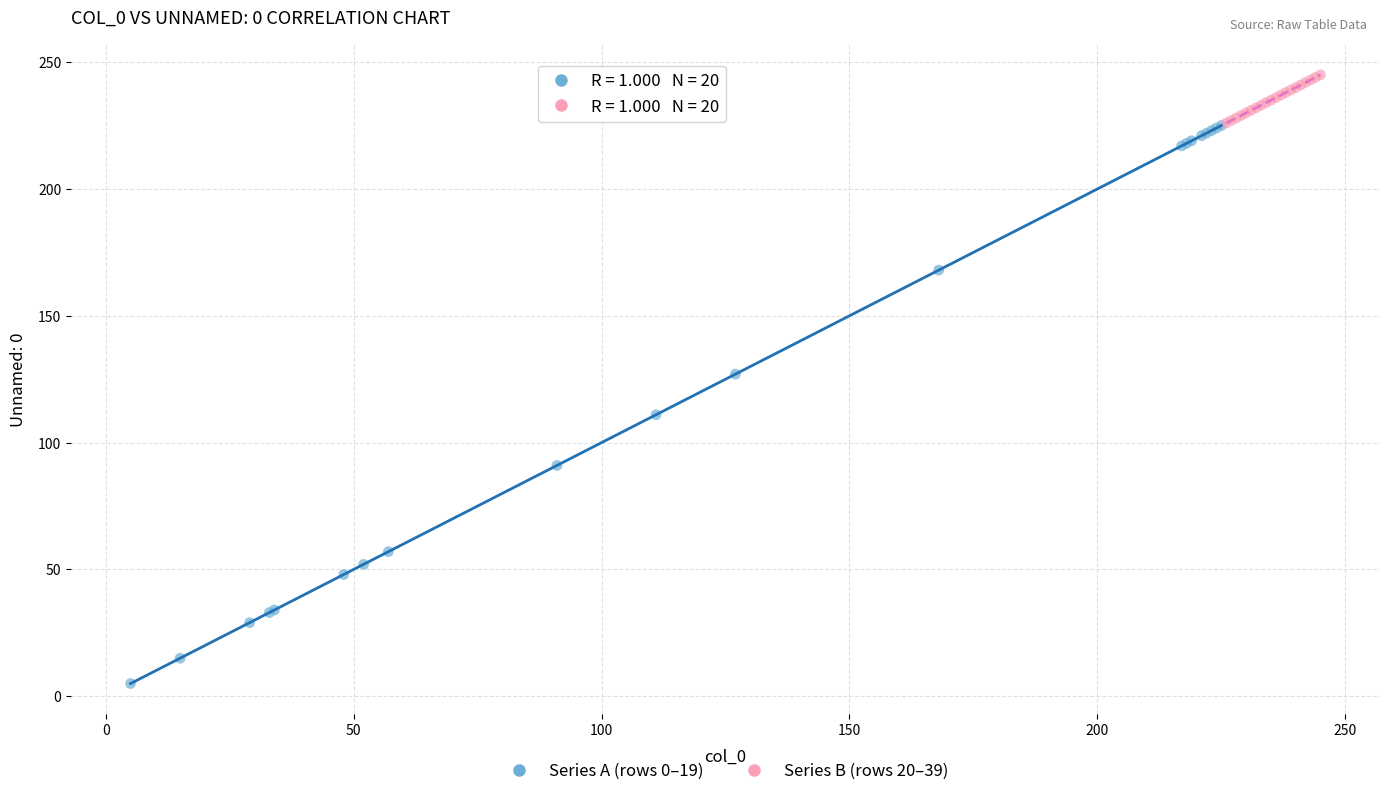

Which series reaches the maximum Y coordinate?

Series B (rows 20–39)